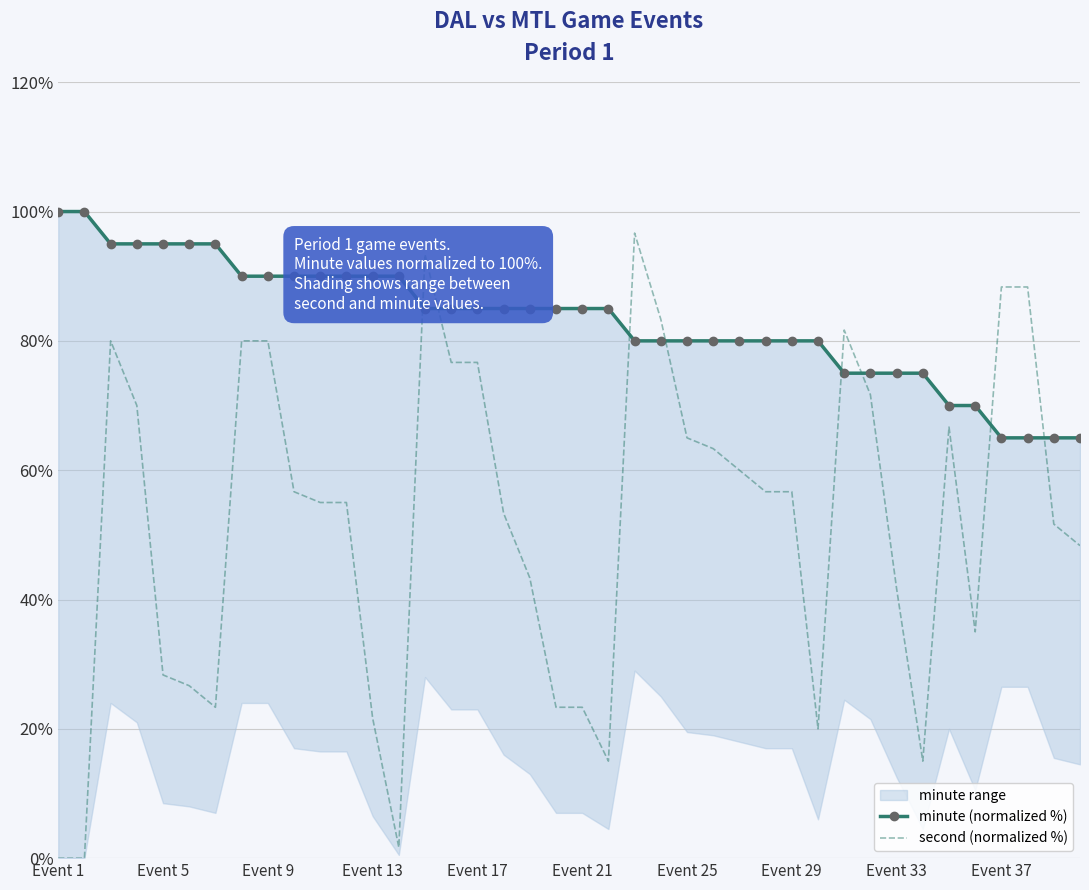

In second (normalized %), how many points are lower than both neighbors (excluding endpoints)?

6